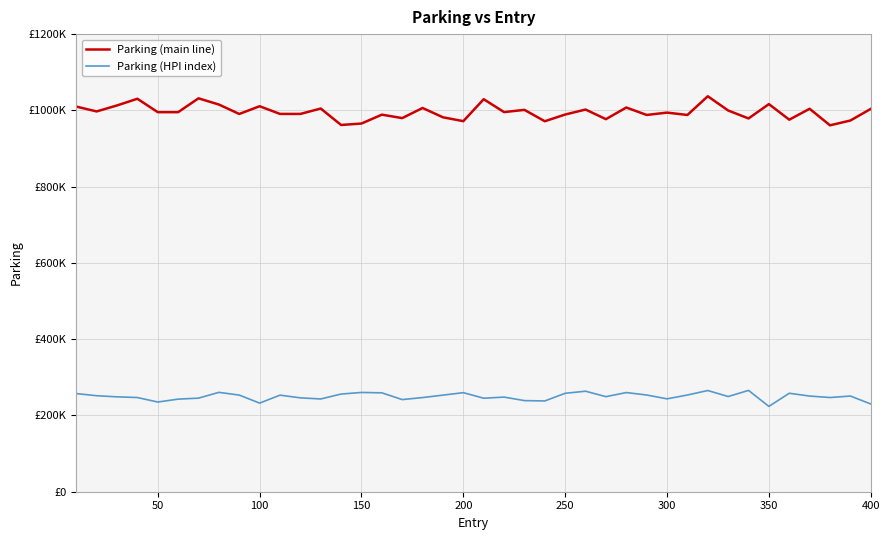

Does the chart display data point markers on the line(s)?

No